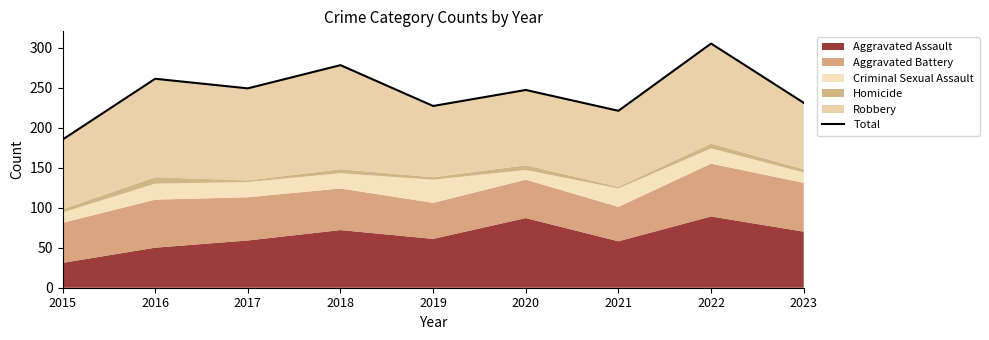

What is the sum of all values?

2204